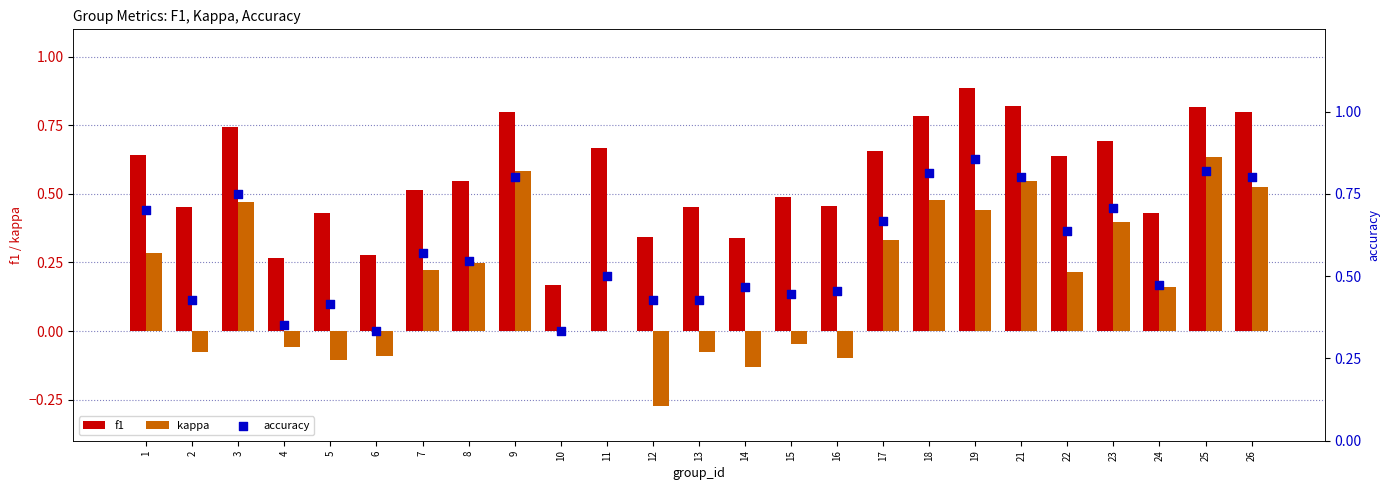

At which category is the sum across all series the highest?

25